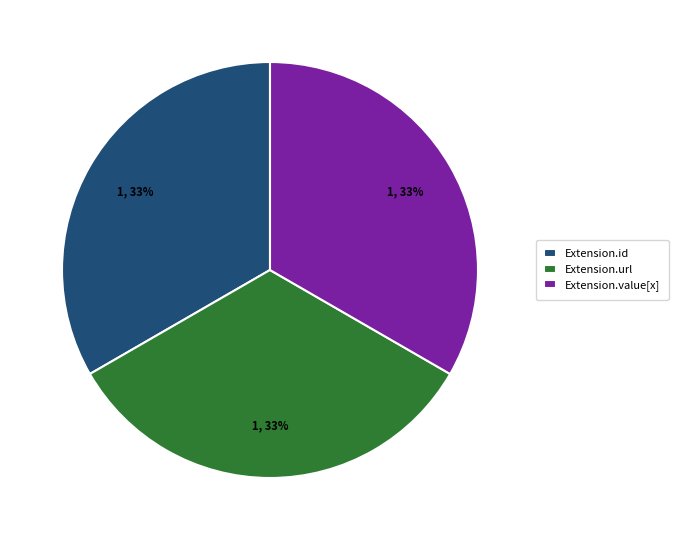

True or false: Extension.id accounts for 1% of the total.

False